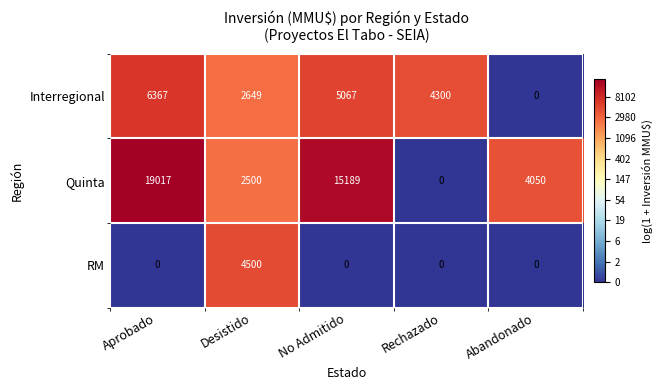

Which series has the largest total across all categories?

Quinta